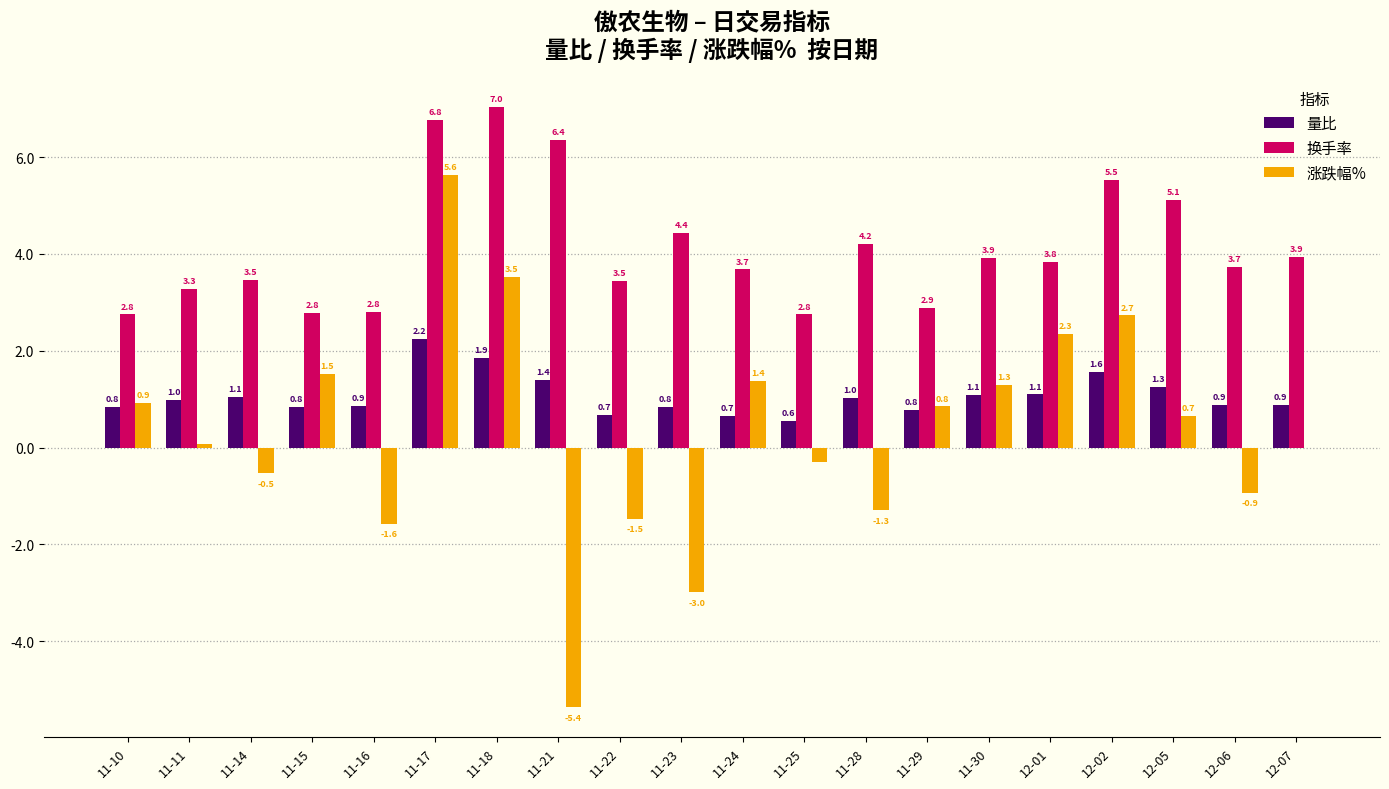

What is the highest value of the 涨跌幅% series?

5.6